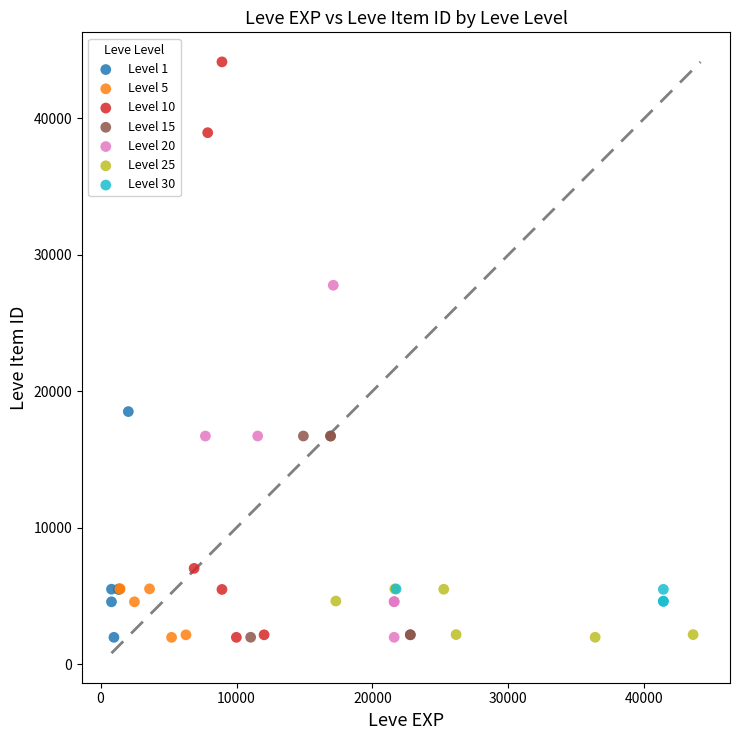

Which series reaches the maximum Y coordinate?

Level 10